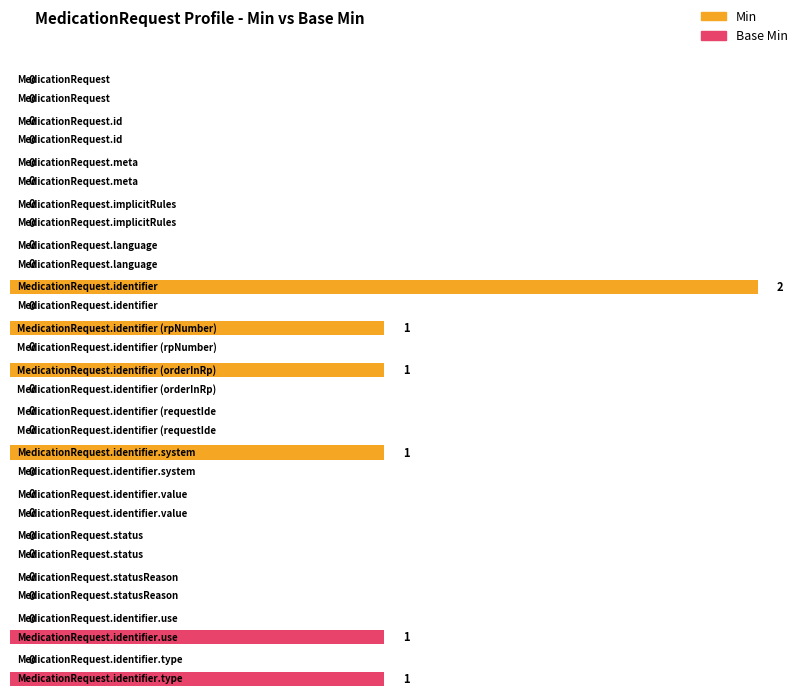

Reading left to right, transcribe all the data shown in this chart.

Min: MedicationRequest=0	MedicationRequest.id=0	MedicationRequest.meta=0	MedicationRequest.implicitRules=0	MedicationRequest.language=0	MedicationRequest.identifier=2	MedicationRequest.identifier (rpNumber)=1	MedicationRequest.identifier (orderInRp)=1	MedicationRequest.identifier (requestIdentifier)=0	MedicationRequest.identifier.system=1	MedicationRequest.identifier.value=0	MedicationRequest.status=0	MedicationRequest.statusReason=0	MedicationRequest.identifier.use=0	MedicationRequest.identifier.type=0
Base Min: MedicationRequest=0	MedicationRequest.id=0	MedicationRequest.meta=0	MedicationRequest.implicitRules=0	MedicationRequest.language=0	MedicationRequest.identifier=0	MedicationRequest.identifier (rpNumber)=0	MedicationRequest.identifier (orderInRp)=0	MedicationRequest.identifier (requestIdentifier)=0	MedicationRequest.identifier.system=0	MedicationRequest.identifier.value=0	MedicationRequest.status=0	MedicationRequest.statusReason=0	MedicationRequest.identifier.use=1	MedicationRequest.identifier.type=1